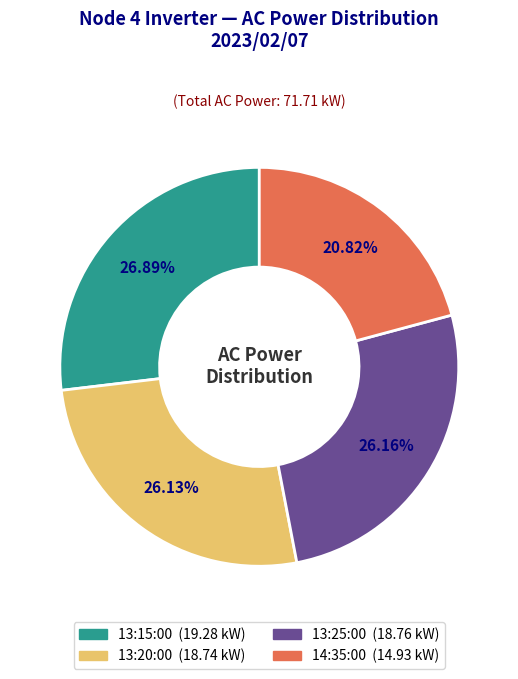

Count the number of slices in the pie.

4